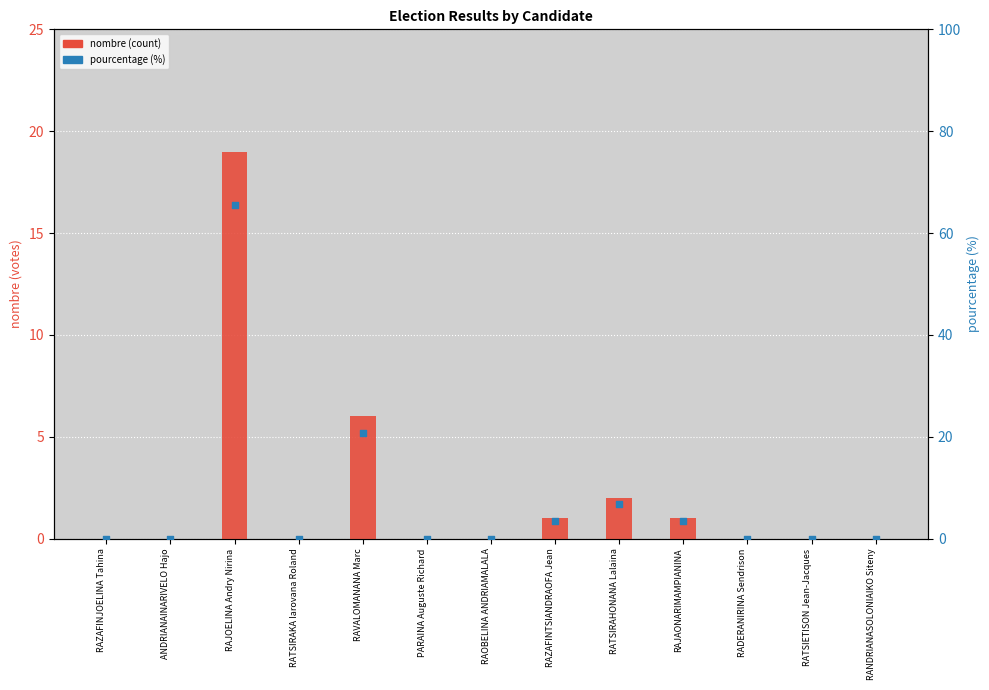

Which series contains the highest Y value?

pourcentage (%)